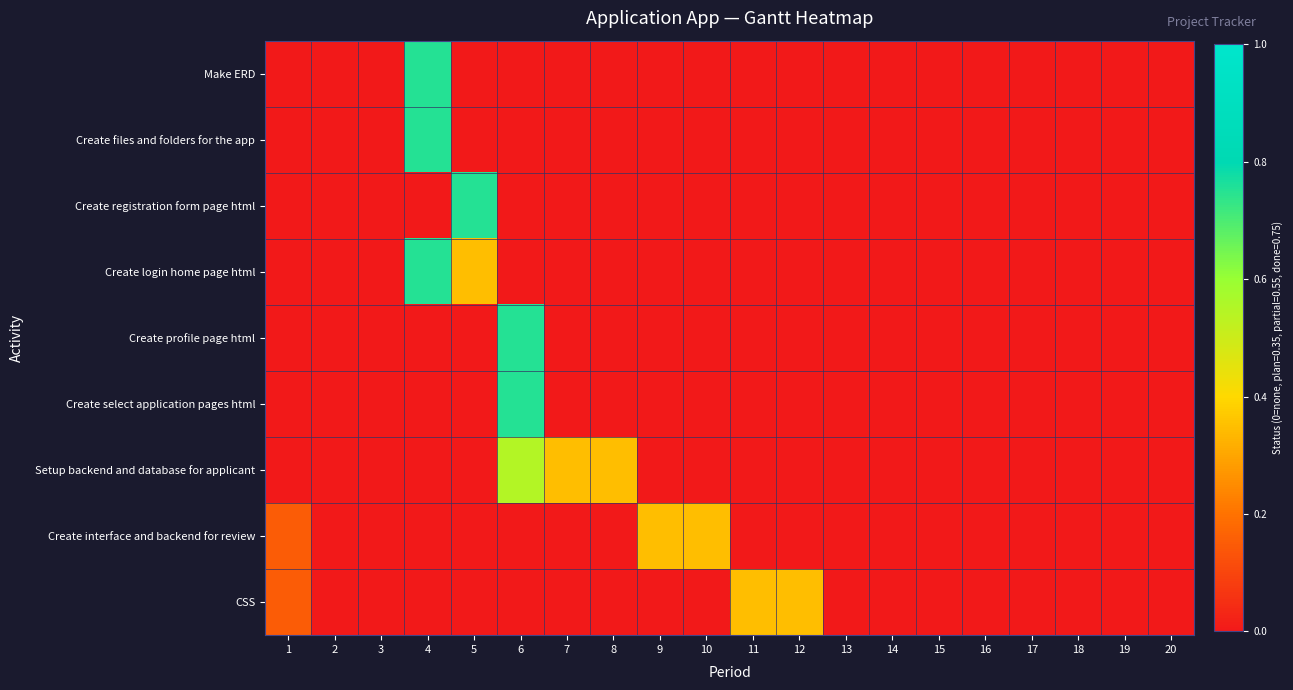

At how many categories does at least one series exceed 0?

10